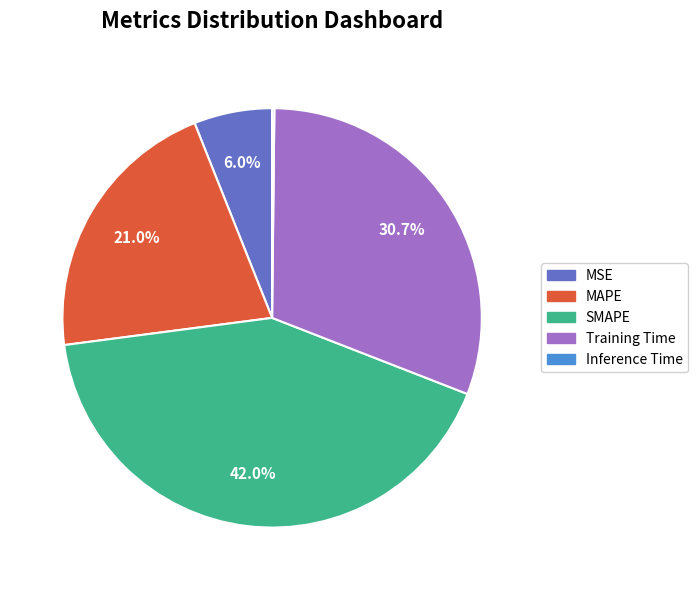

Between SMAPE and MAPE, which is larger?

SMAPE